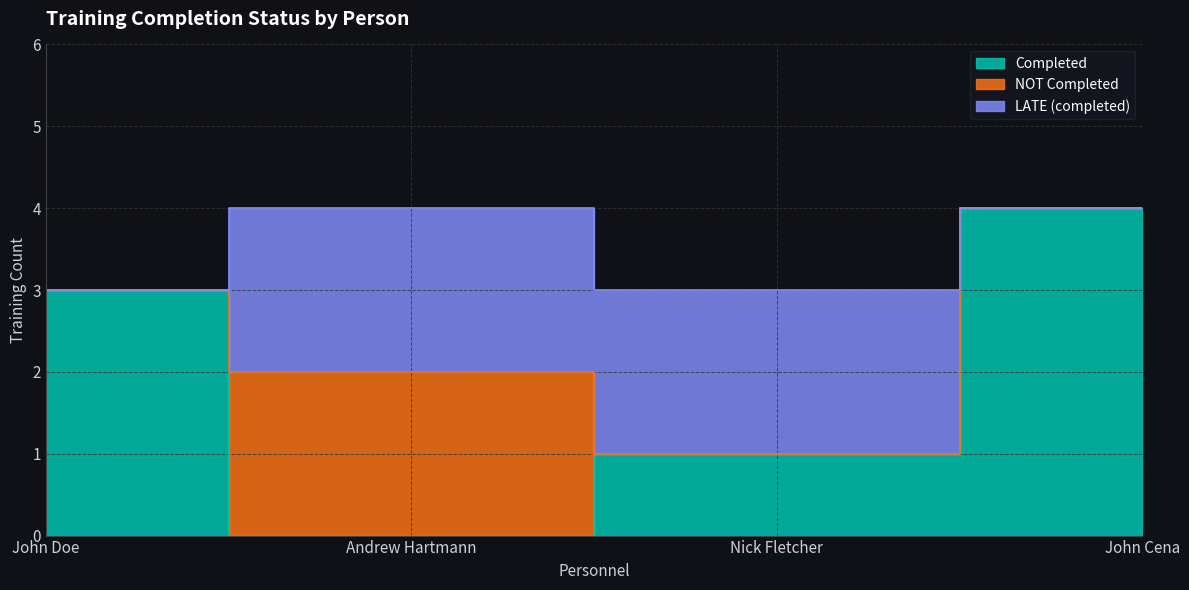

What is the sum of all LATE (completed) values?

4